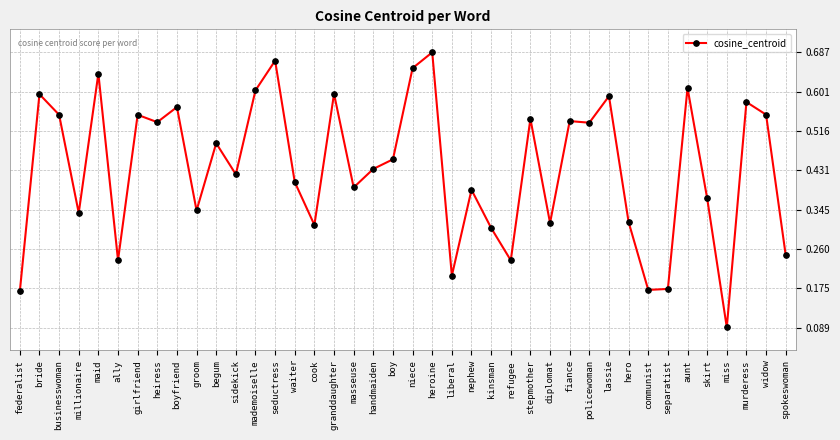

What position from the left is separatist?

34